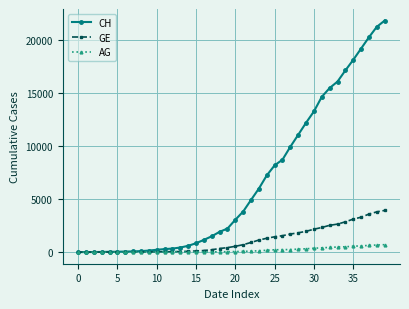

Which series has the largest range (max minus min)?

CH